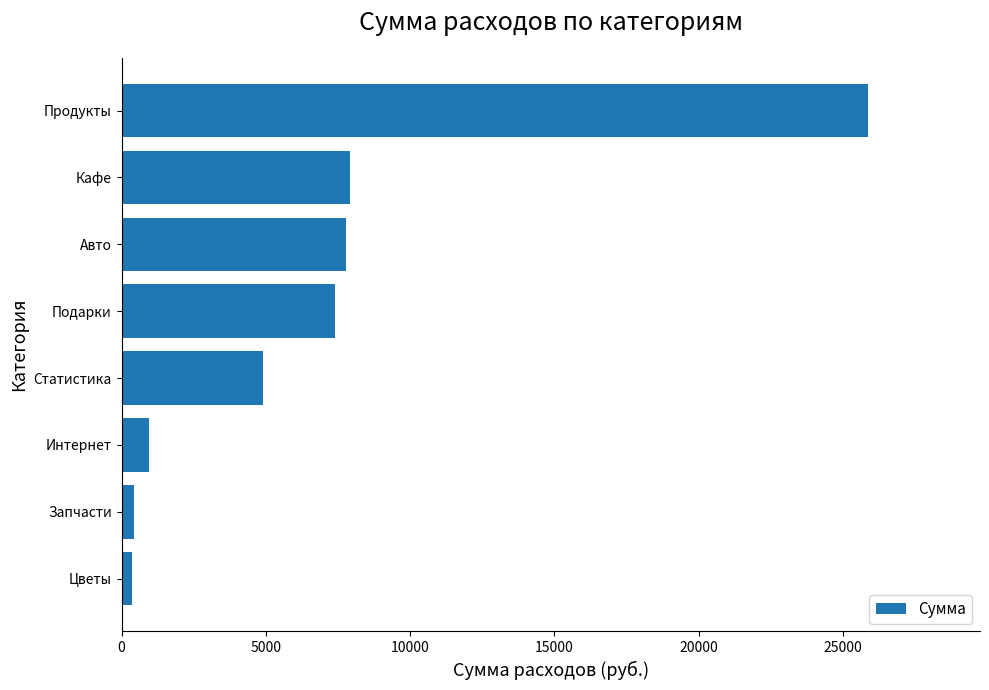

The value at Интернет is 950. True or false?

True